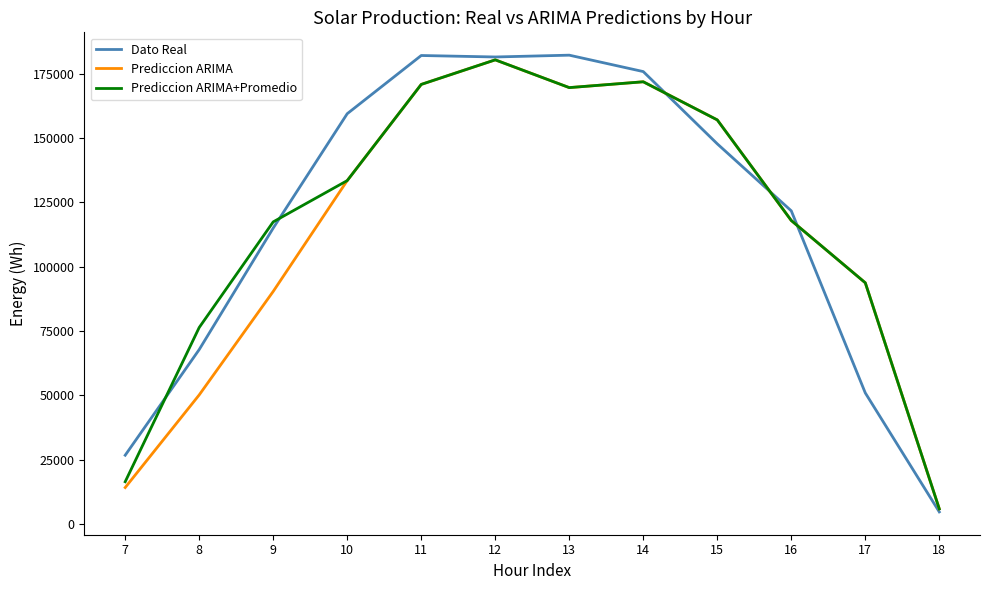

What is the sum of the Prediccion ARIMA values at 10 and 9?

223779.0